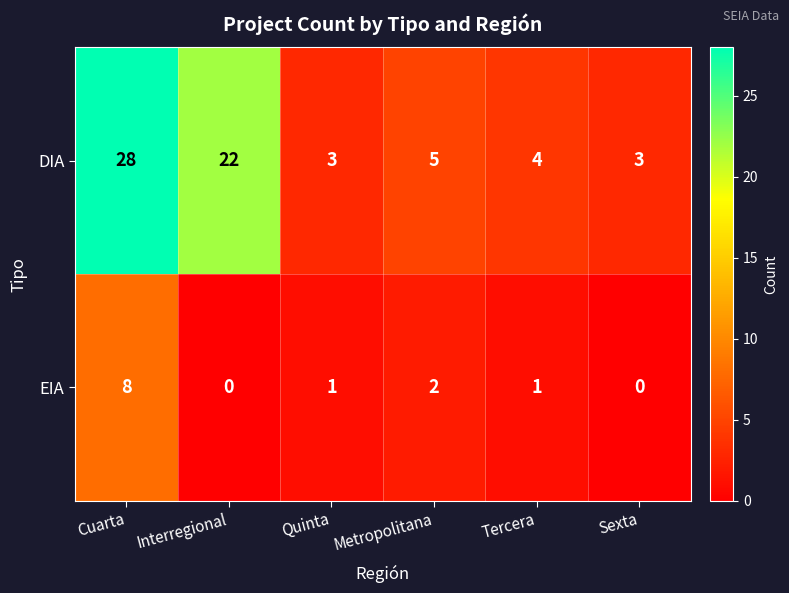

How many distinct data groups are displayed?

2